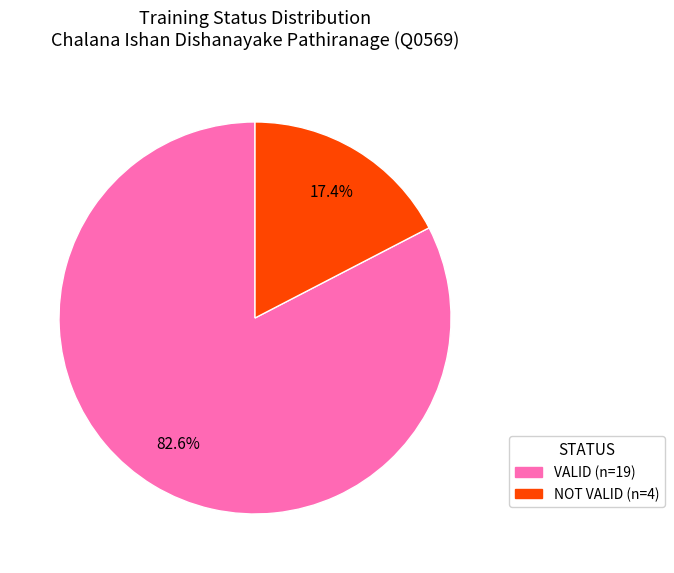

Is the sum of VALID and NOT VALID greater than half?

Yes